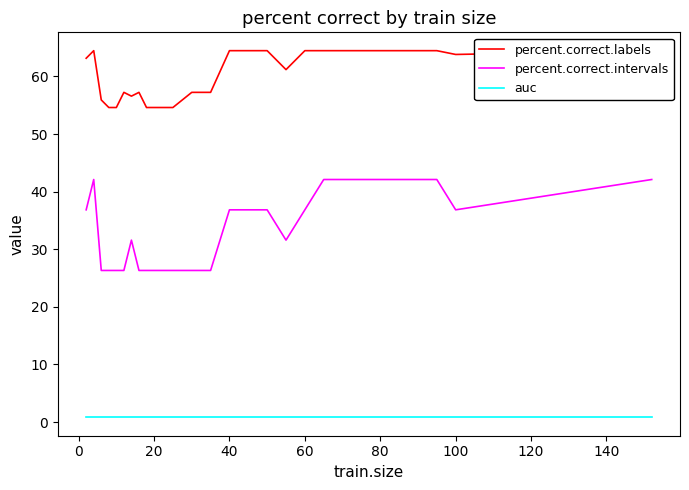

What is the approximate value of auc at 20?

0.8